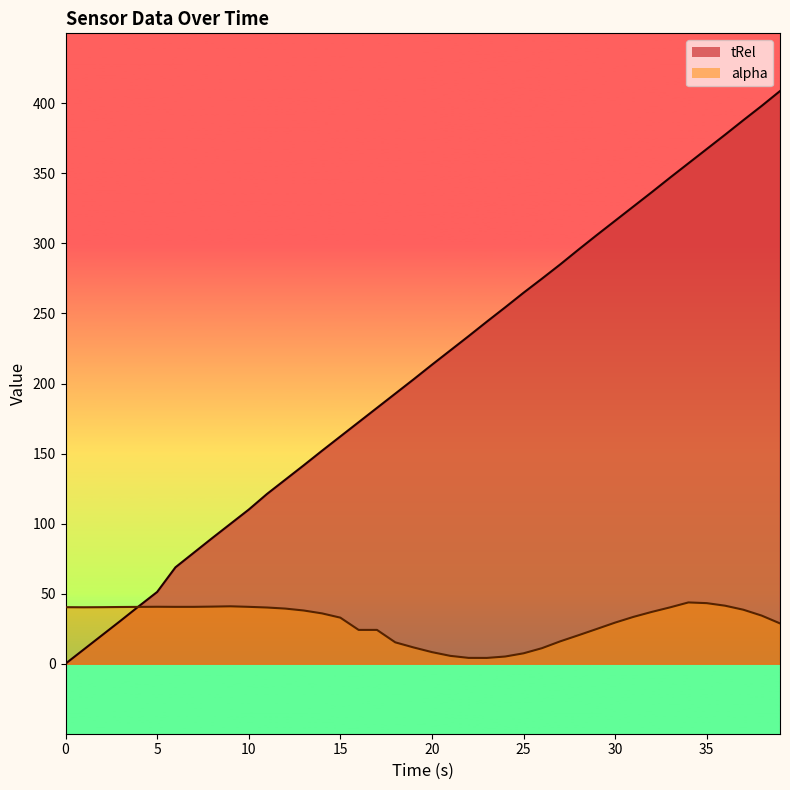

What value does the tRel series have at 23?

244.2